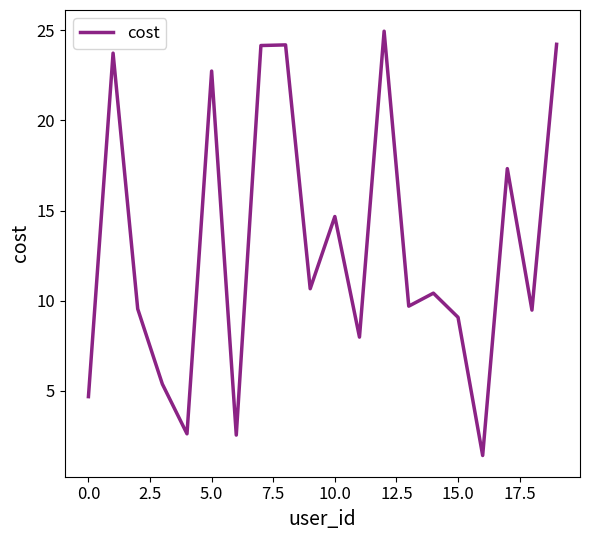

What is the difference between the maximum and minimum values?

23.5